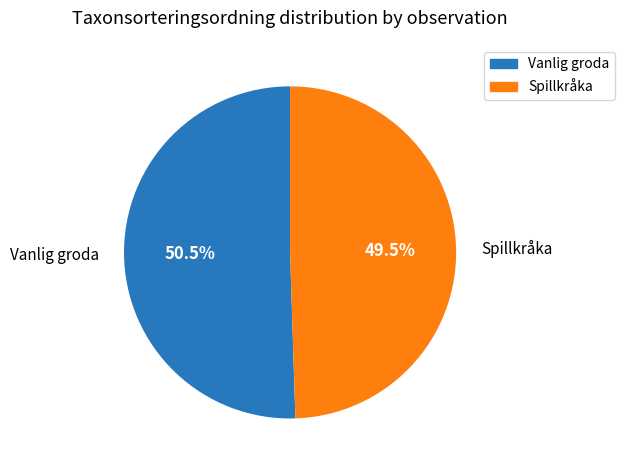

Is there any slice that represents more than half of the pie?

Yes